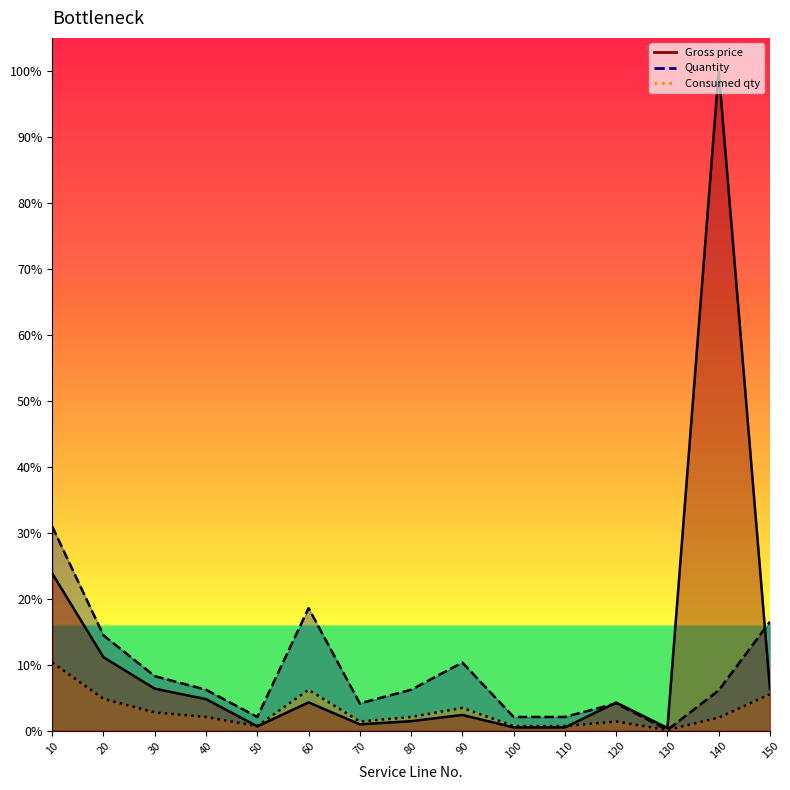

What is the difference between the maximum and minimum values in the Gross price series?

1.0